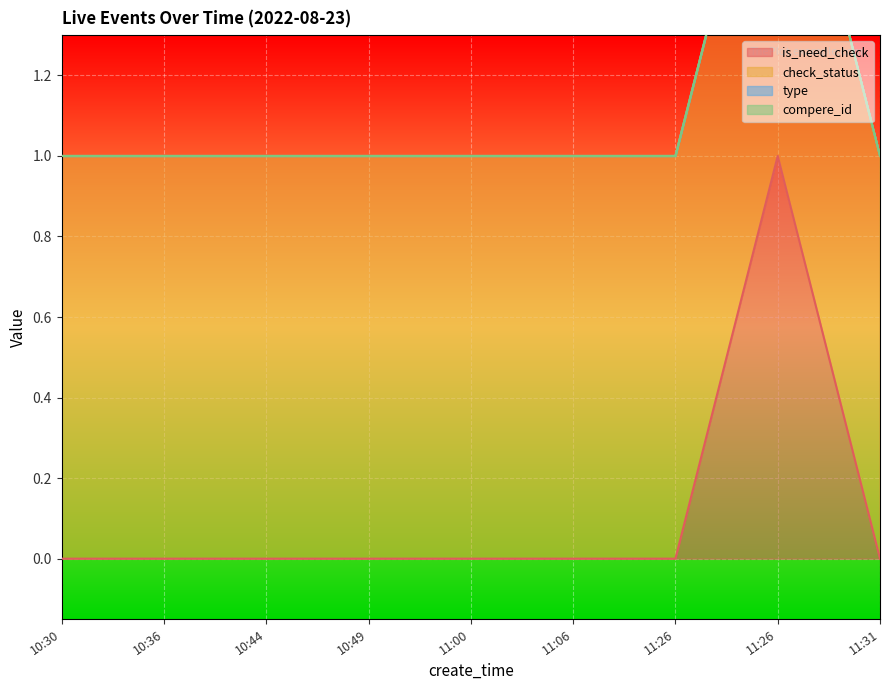

Reading right to left, what are all the values shown in this chart?

is_need_check: 0	1	0	0	0	0	0	0	0
check_status: 1	1	1	1	1	1	1	1	1
type: 0	0	0	0	0	0	0	0	0
compere_id: 0	0	0	0	0	0	0	0	0